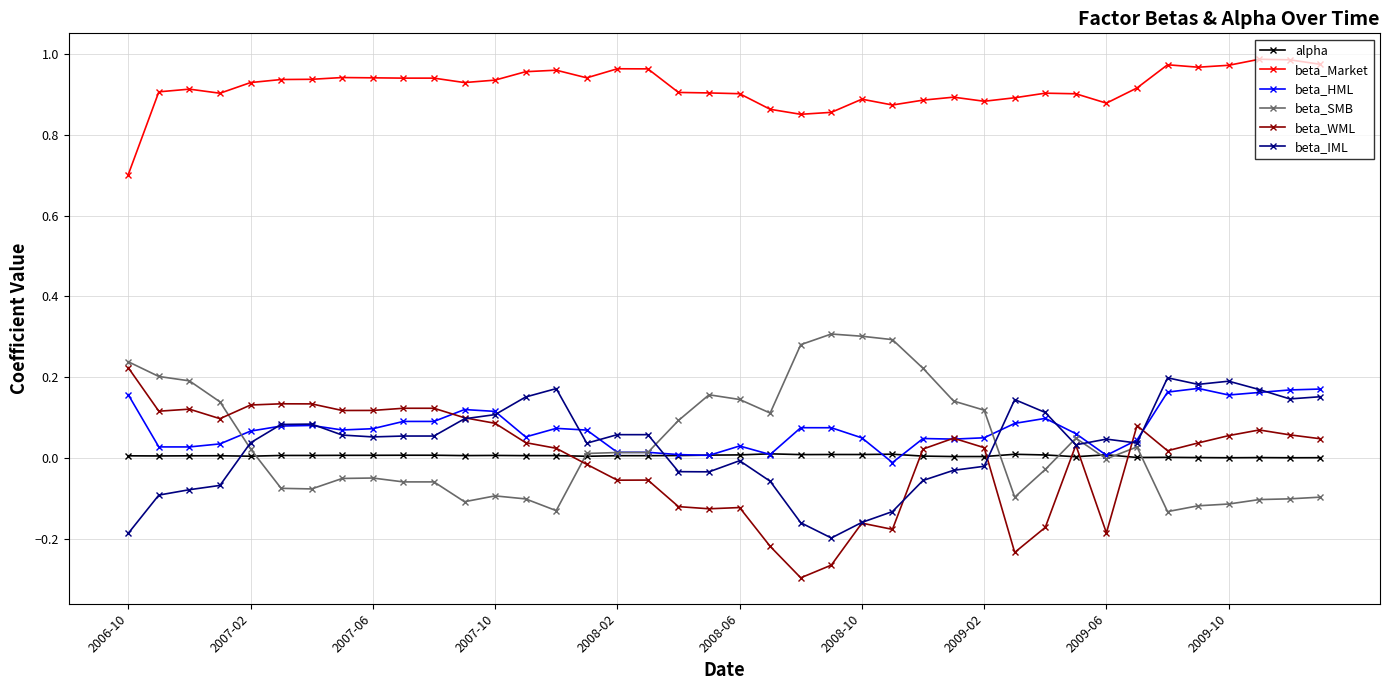

Which series has the widest spread of values?

beta_WML